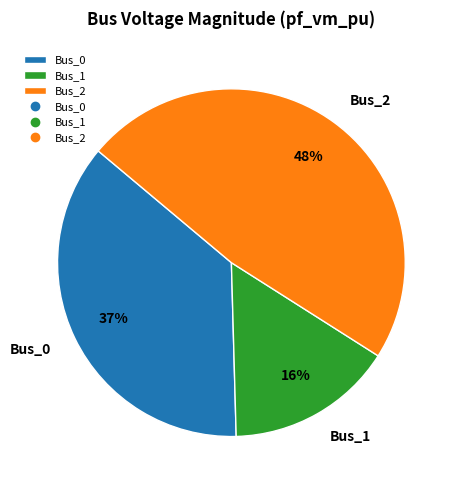

Is it true that Bus_0 is 37% of the pie?

True